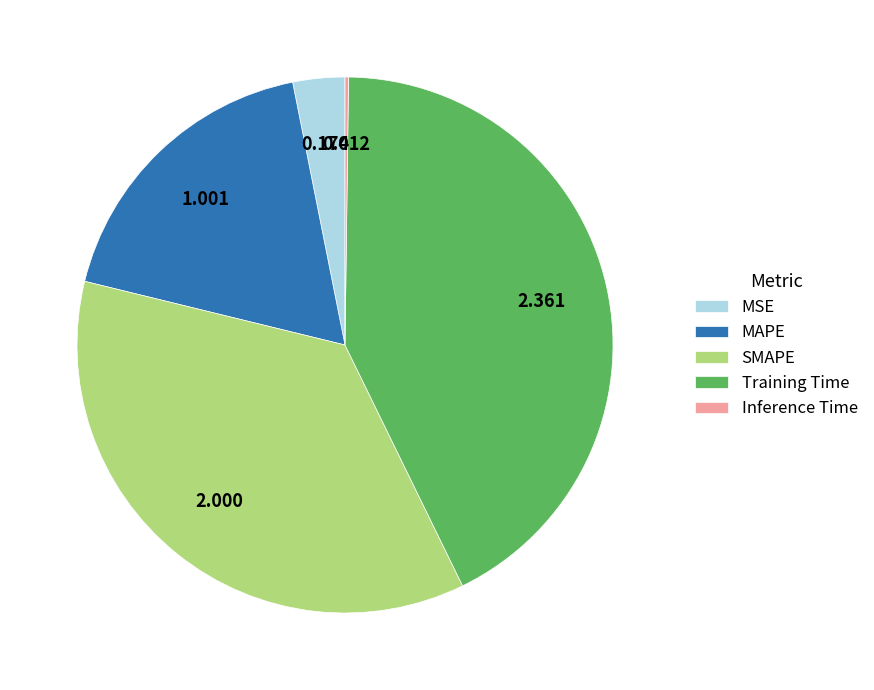

Does SMAPE represent more than half of the total?

No